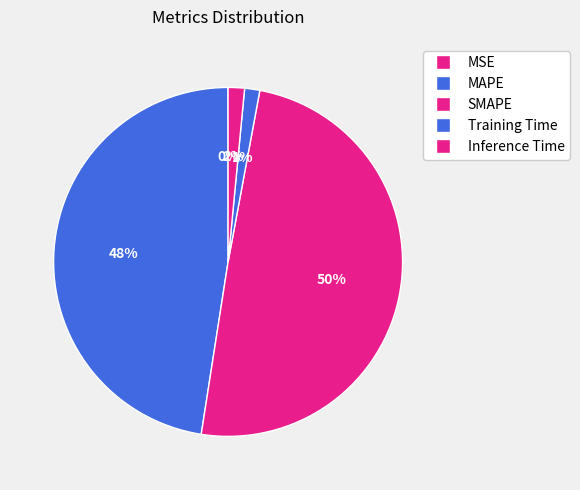

Which category has the biggest portion of the pie?

SMAPE